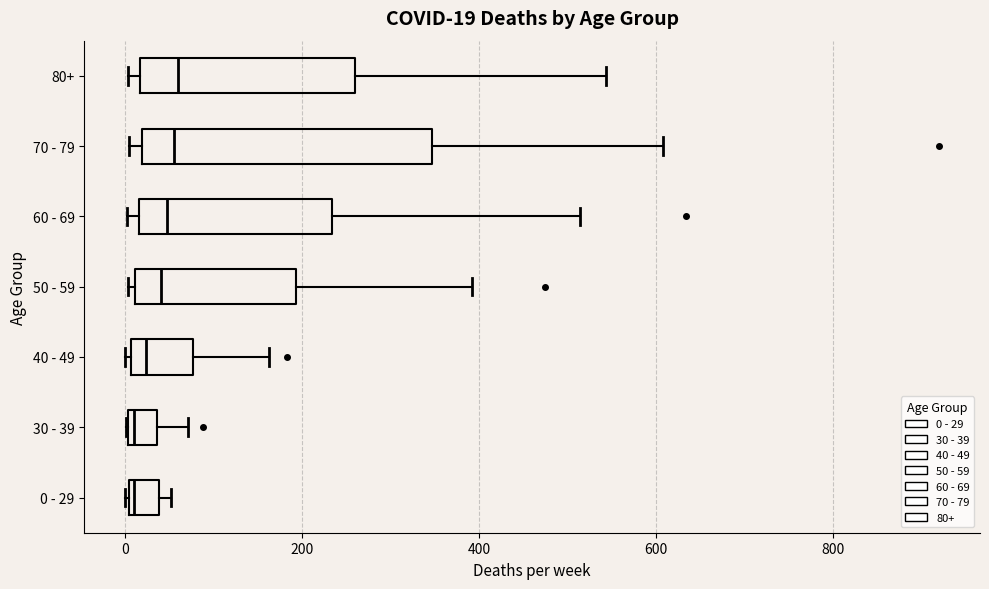

Which box is the widest, from its left edge to its right edge?

70 - 79